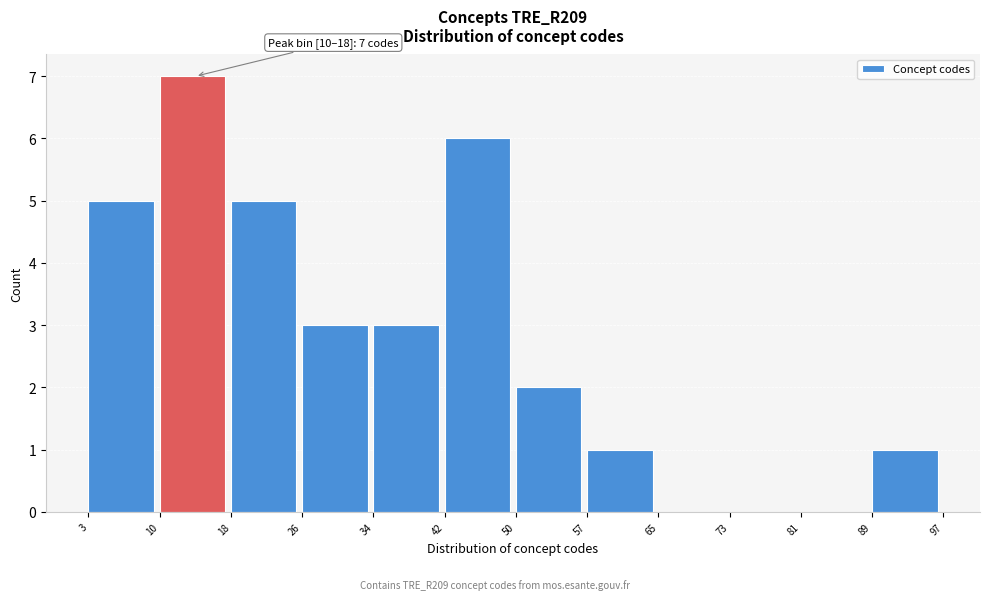

Which range on the x-axis has the tallest bar?

10 to 18